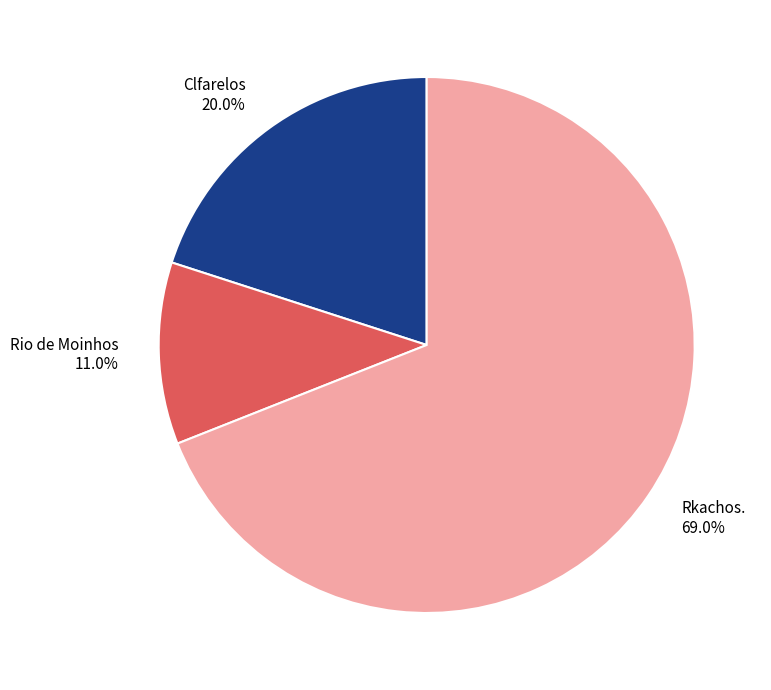

Is it true that Clfarelos is 20% of the pie?

True